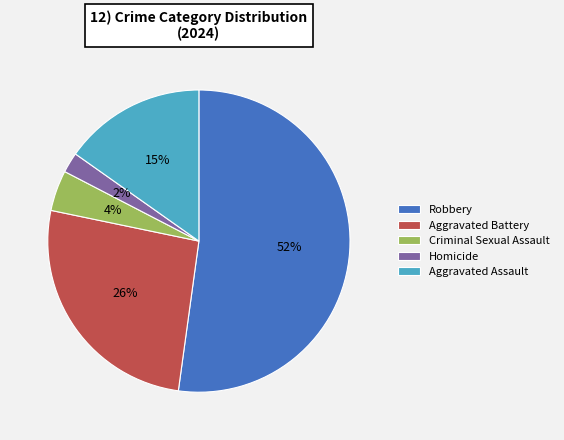

True or false: Robbery accounts for 1% of the total.

False